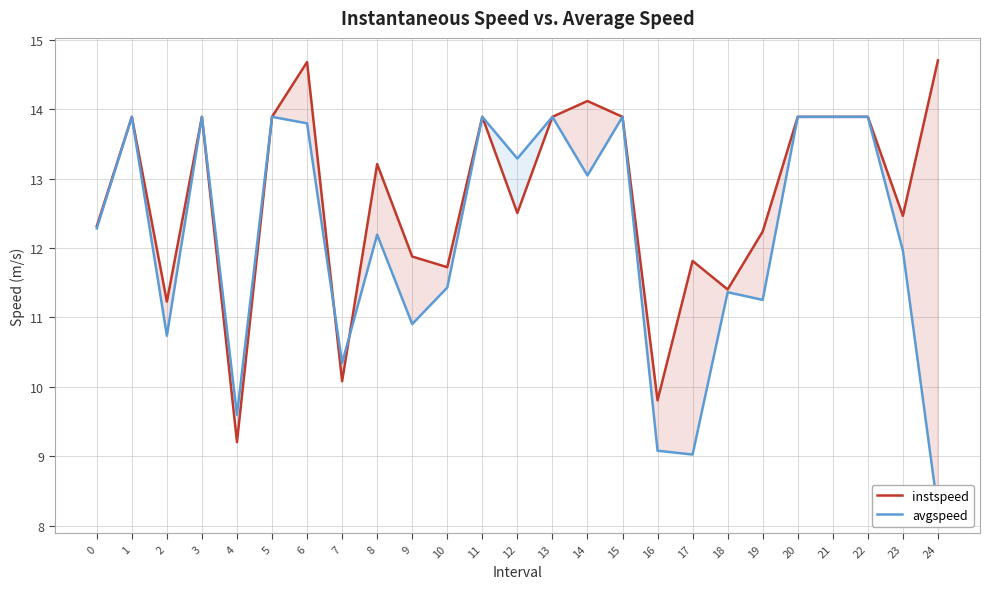

Where do avgspeed and instspeed first cross each other?

6 and 7